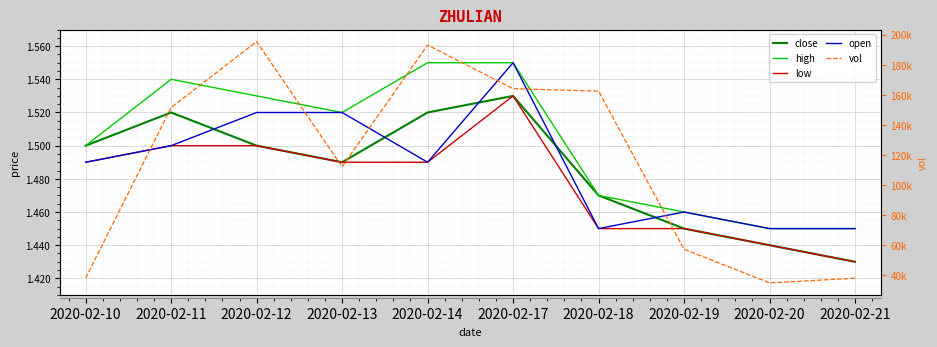

At which category does vol reach its first local peak?

2020-02-12